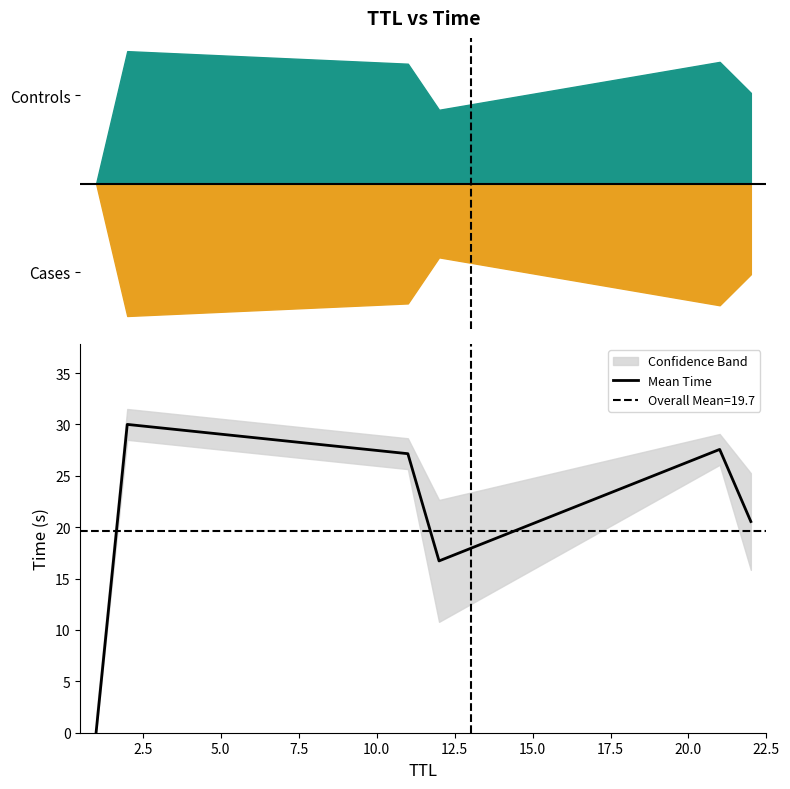

Count the number of data series in this chart.

1